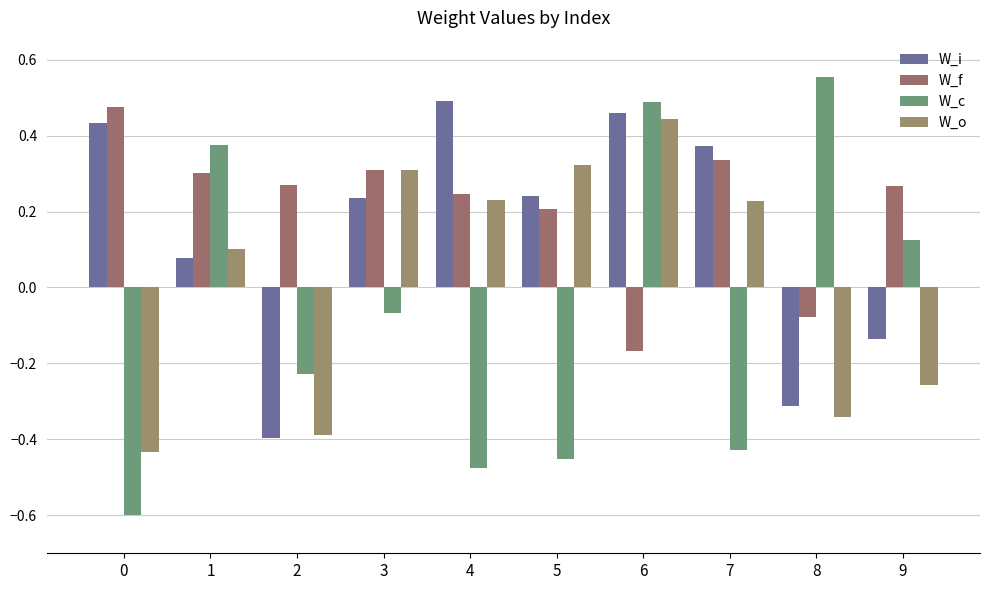

At how many categories does at least one series exceed 0?

10